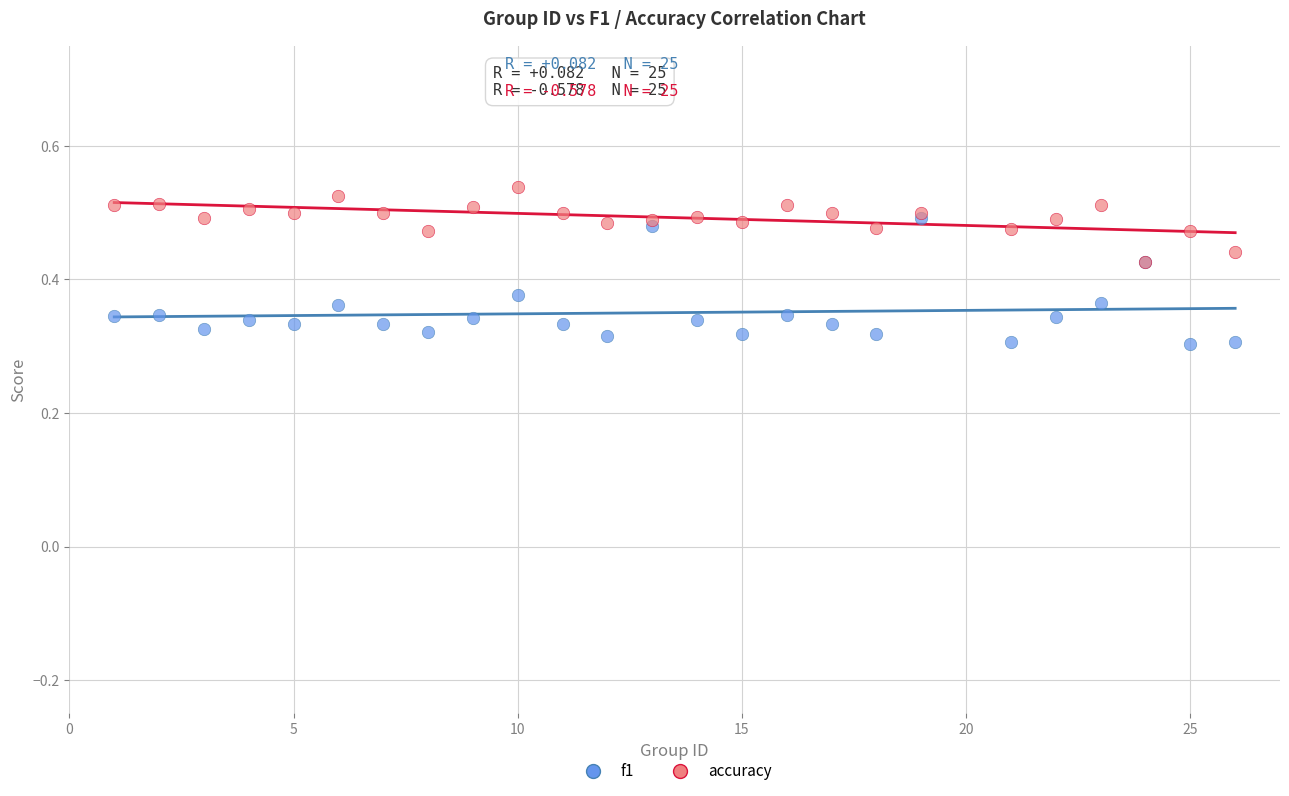

Which series has the largest Y range (max minus min)?

f1